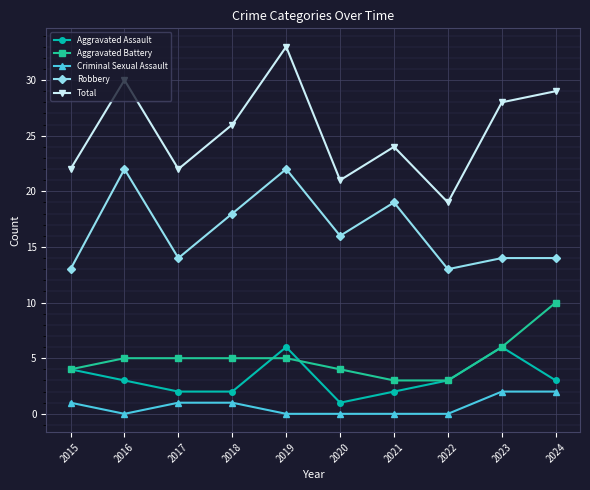

What is the sum of all Robbery values?

165